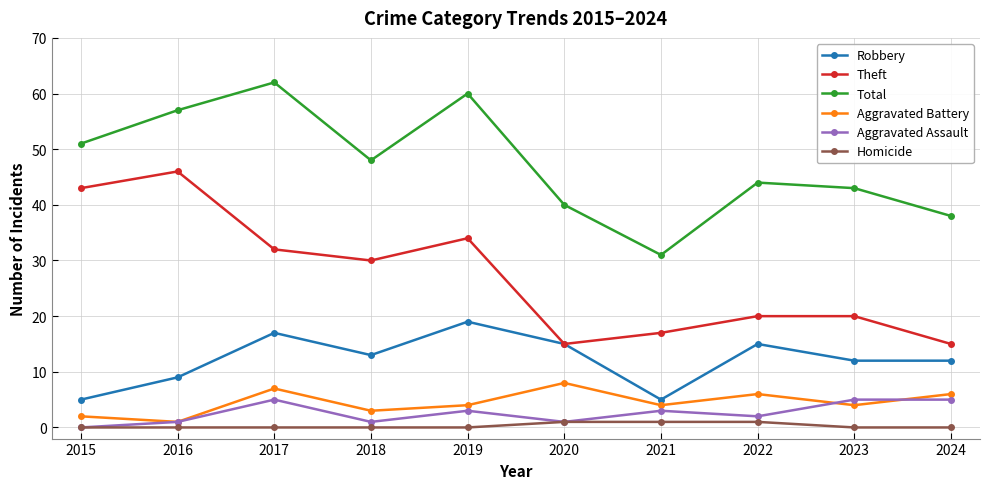

How many data points does each series have?

10